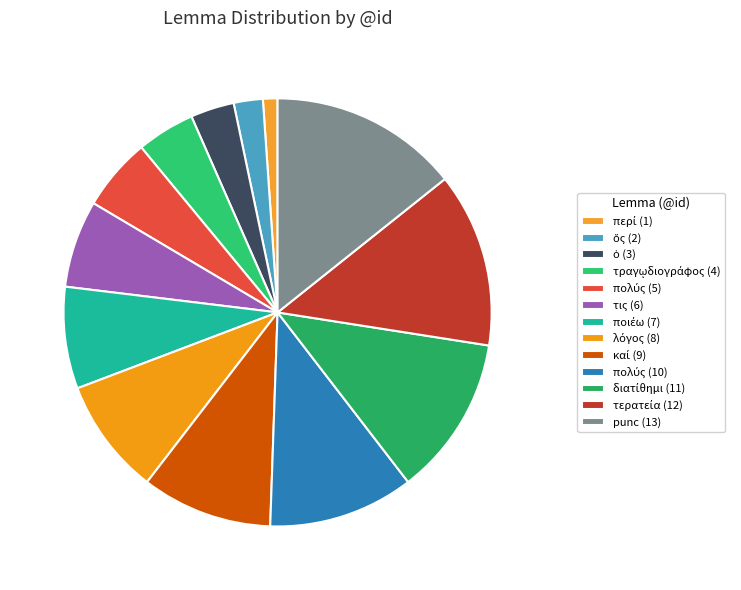

To the nearest percent, what is the difference between the largest and smallest slice percentages?

13%